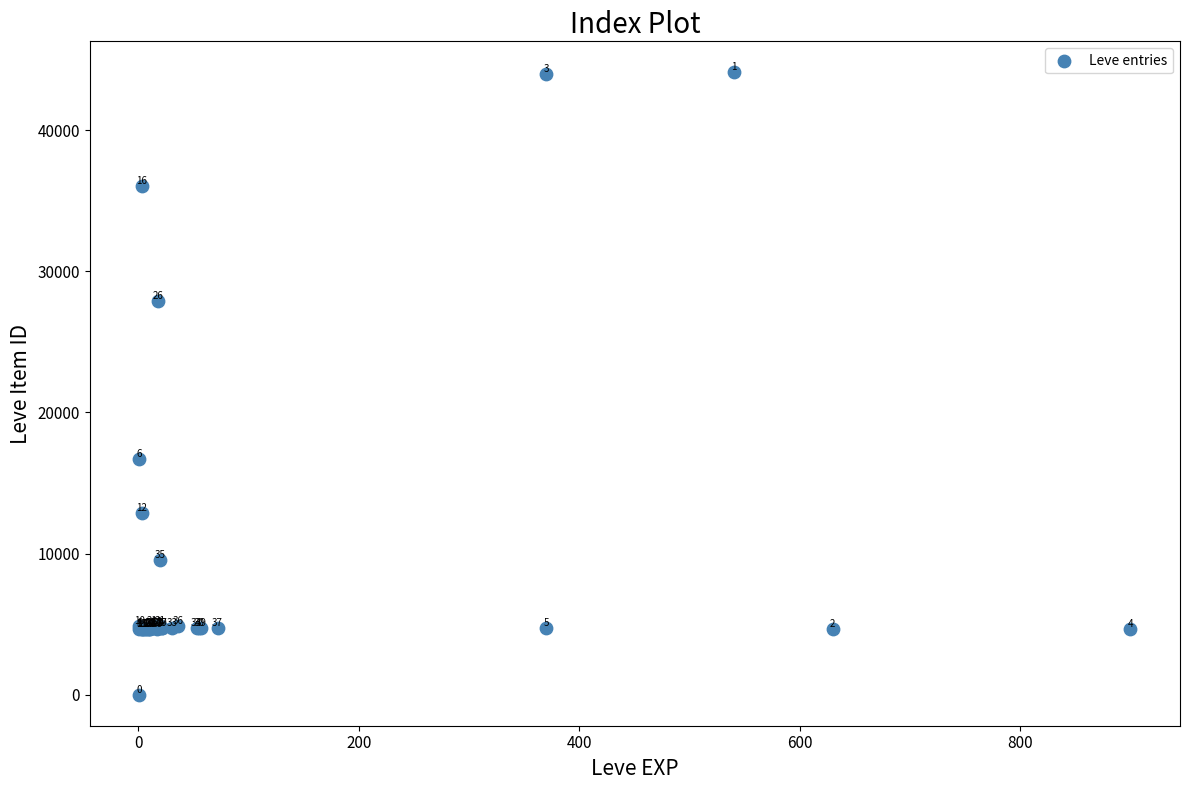

What Y value in the scatter plot is closest to 22050?

16734